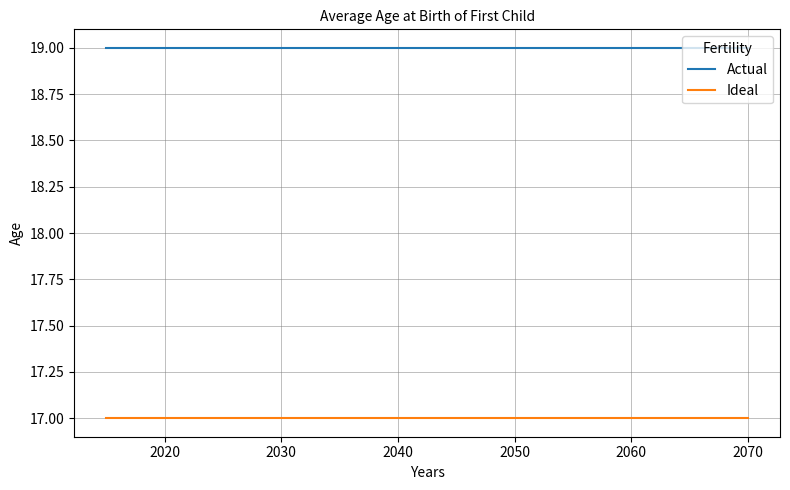

Does the chart display data point markers on the line(s)?

No